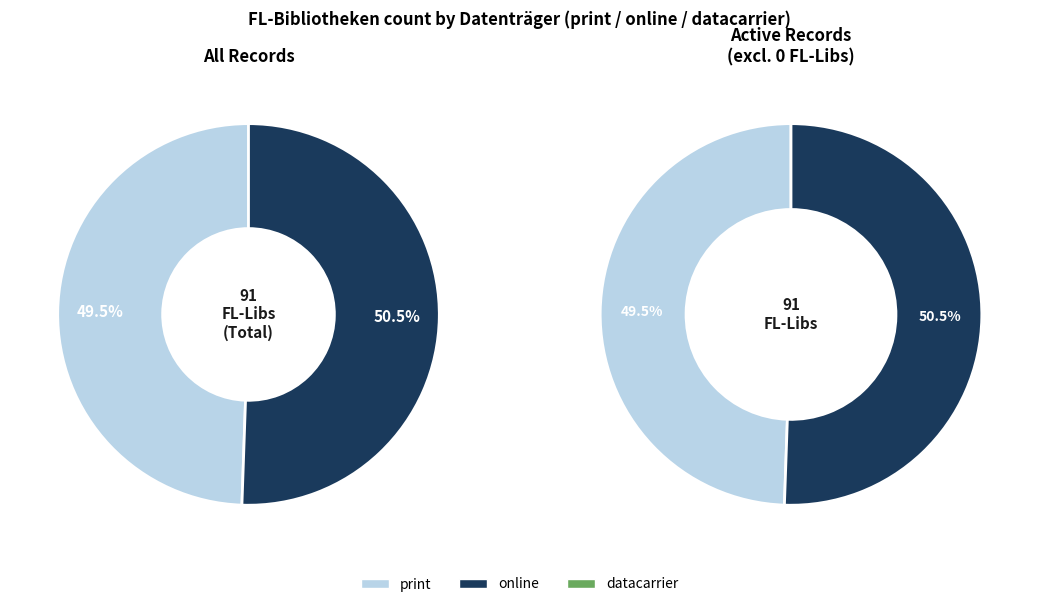

How many slices are in this pie chart?

3